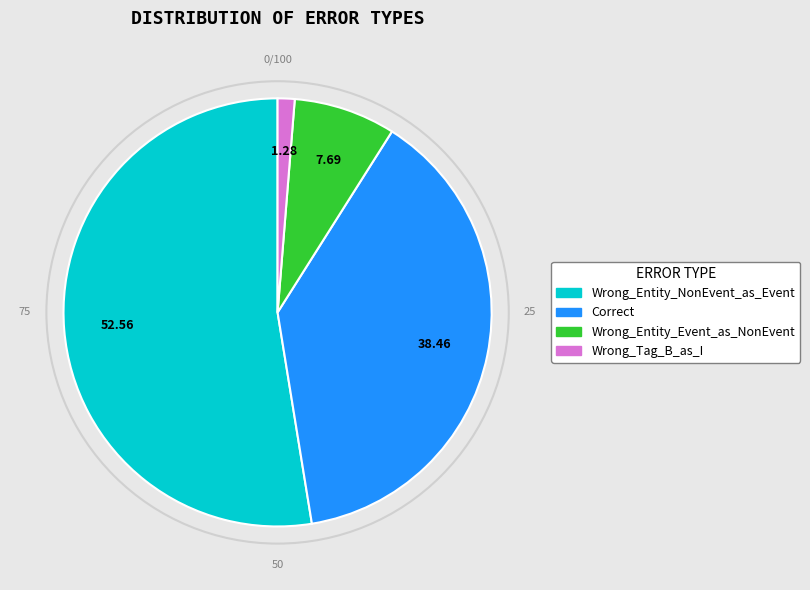

Which slice represents more than half of the pie?

Wrong_Entity_NonEvent_as_Event